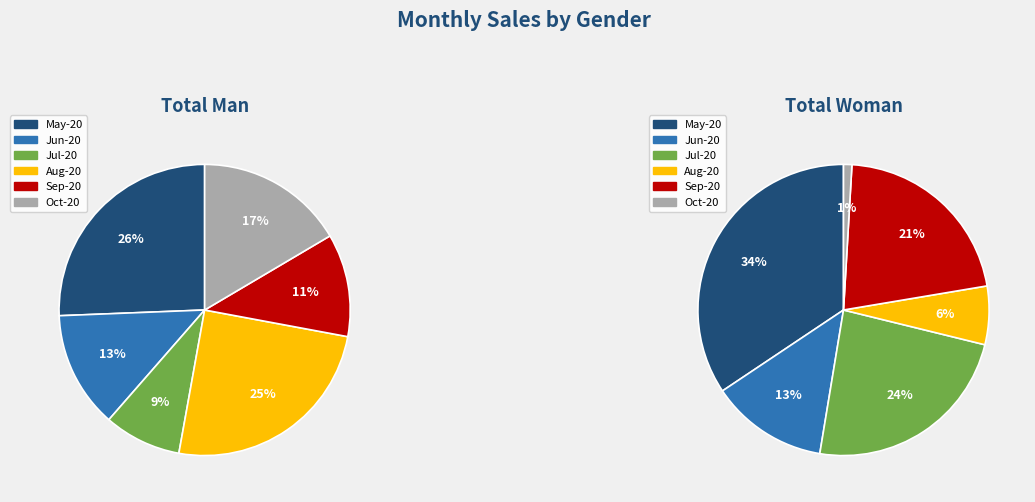

What percentage do 2020-10-13 and 2020-09-01 together represent?

27.9%